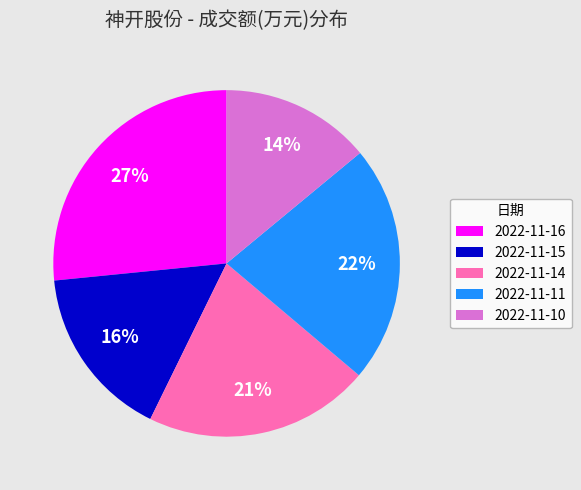

Do 2022-11-11 and 2022-11-16 together represent more than half of the pie?

No